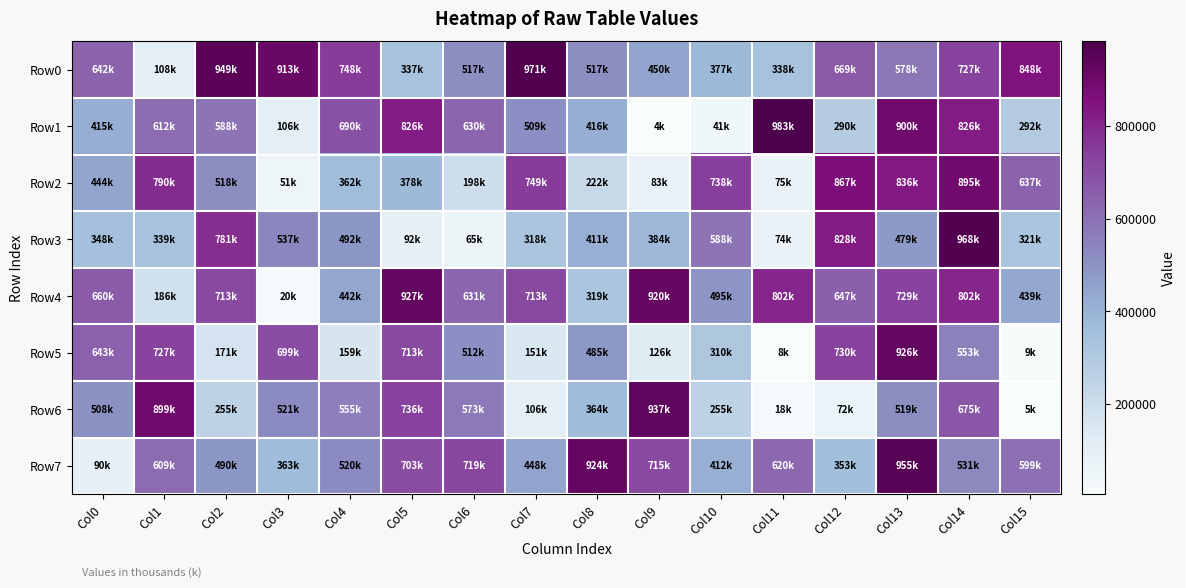

What is the spread (max minus min) of values at Col9?

932608